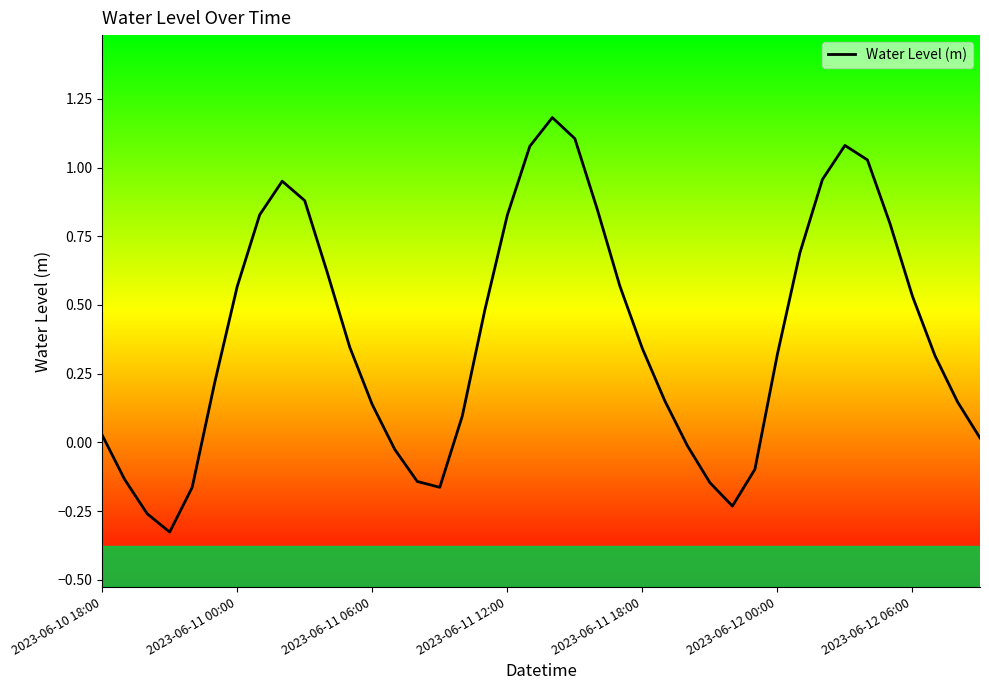

How many categories are shown in the chart?

40